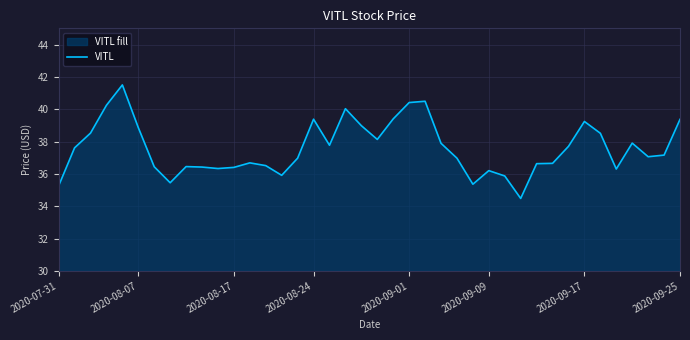

The value at 2020-09-17 is 26.8. True or false?

False